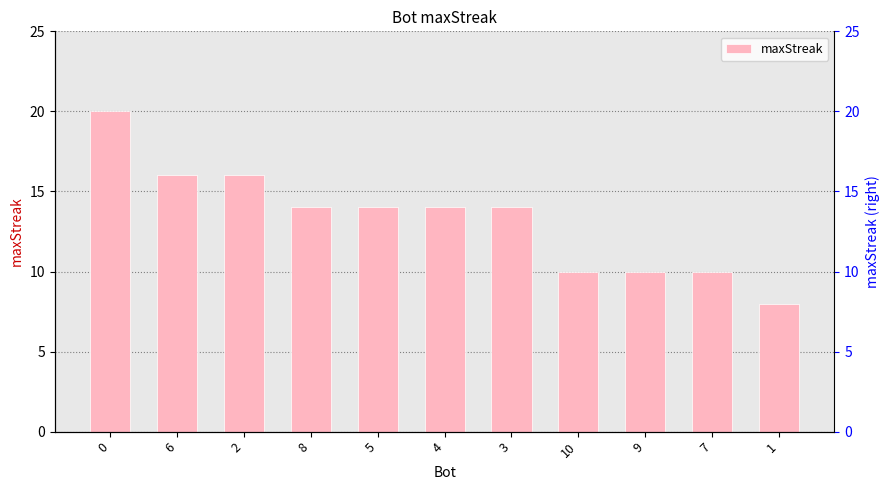

What is the average value?

13